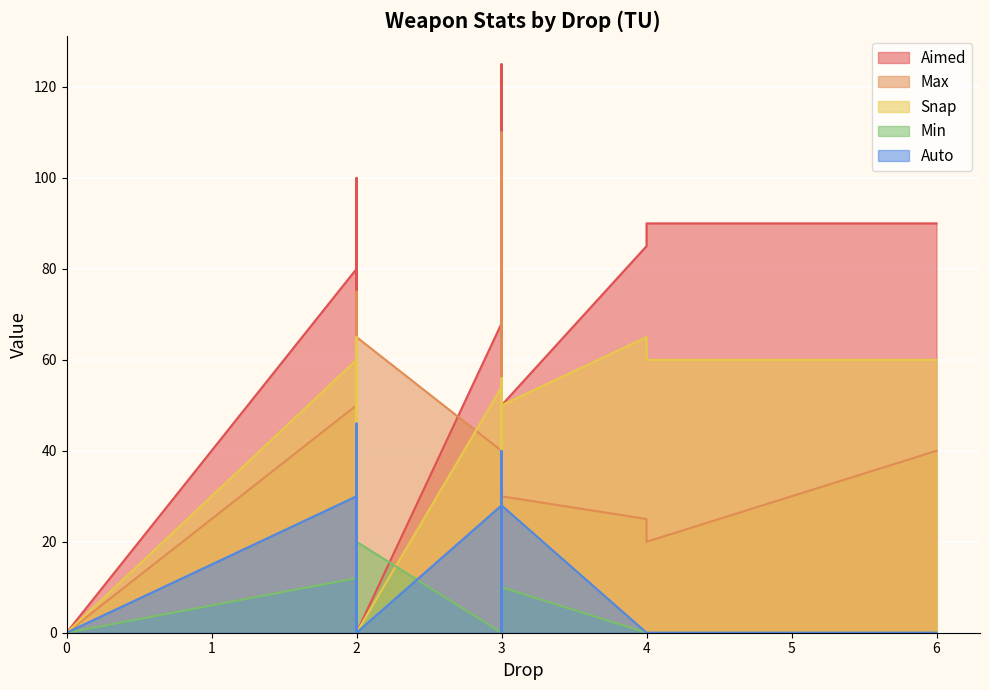

What is the total value across all series at 2?

232